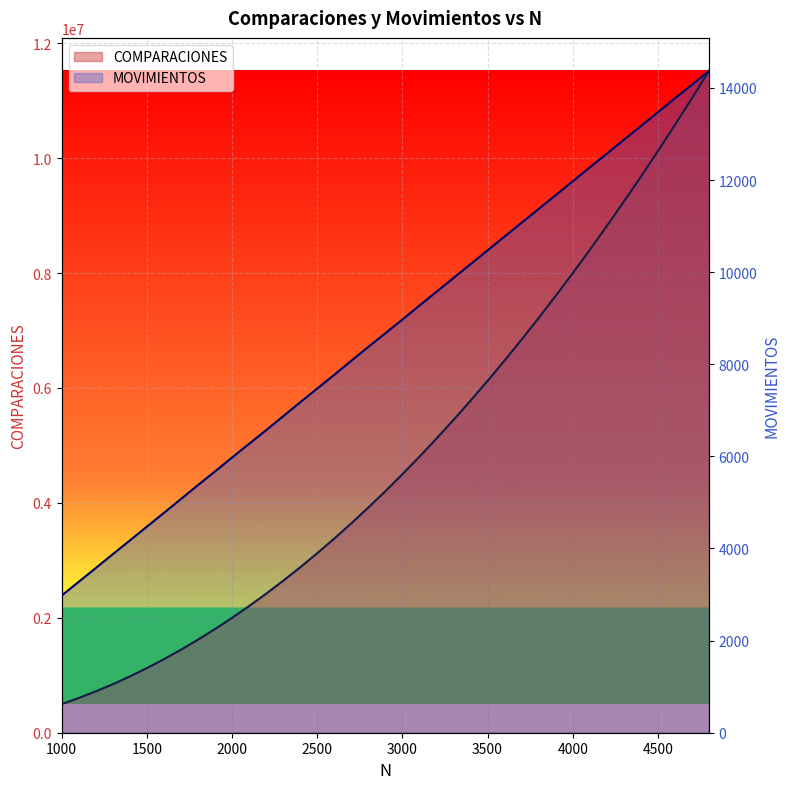

How many series are shown in this chart?

2